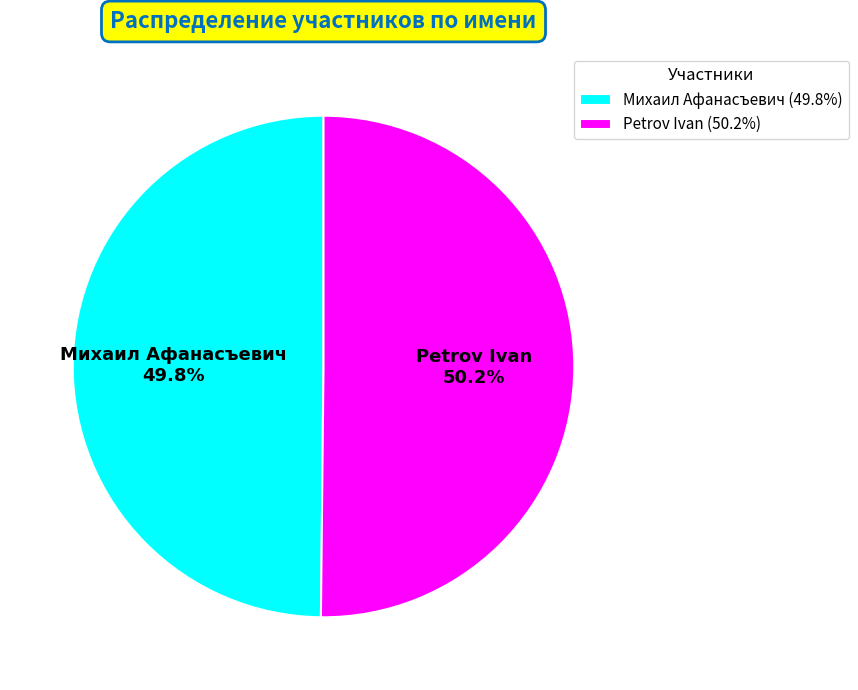

Is there a majority slice in this chart?

Yes